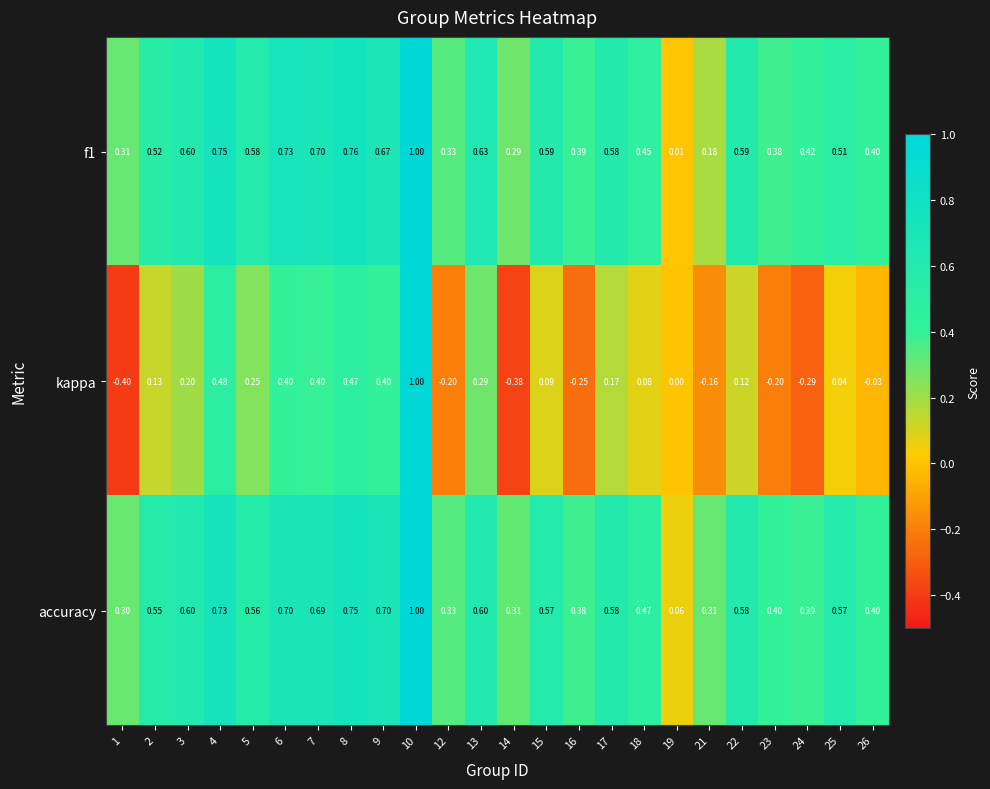

What is the difference between the highest and lowest values at 7?

0.3